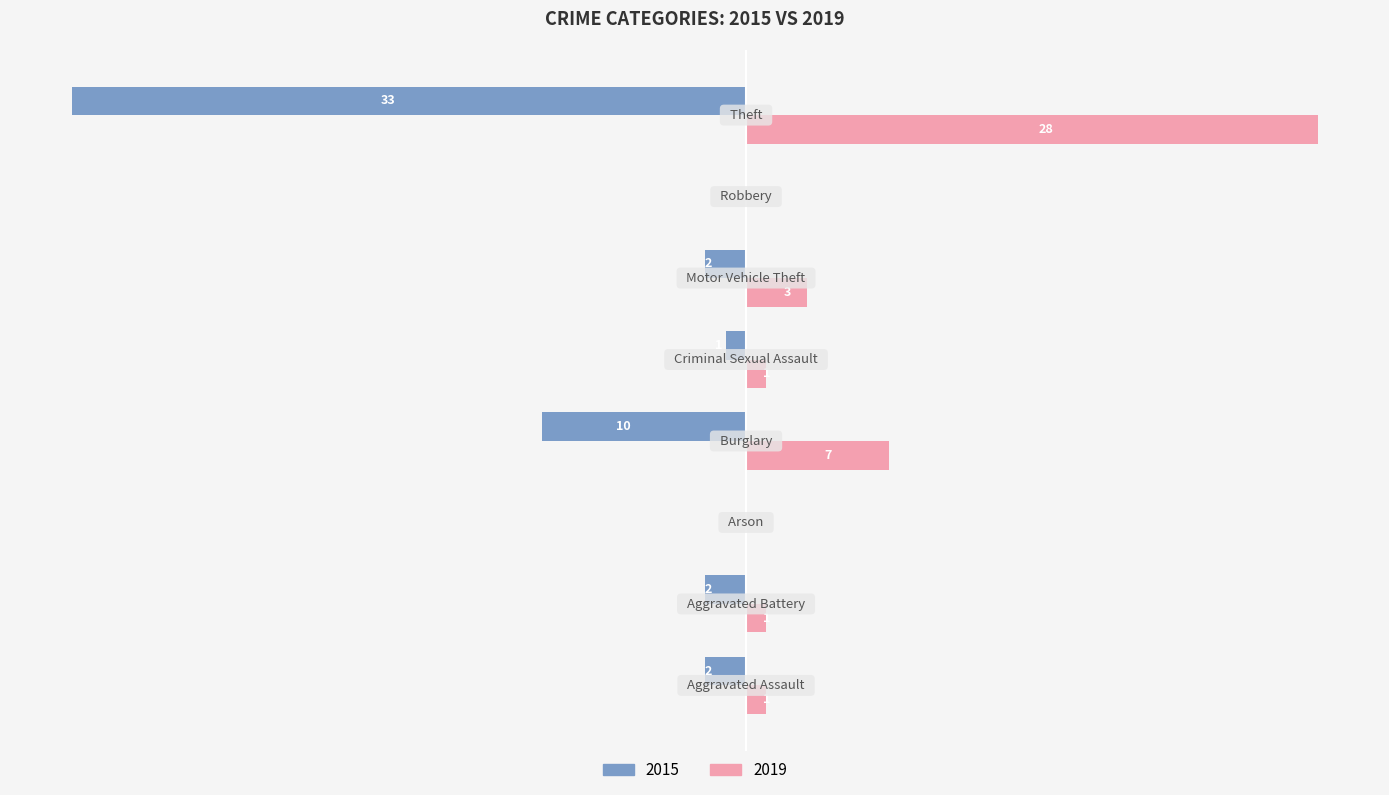

Which category has the highest value in the 2019 series?

Theft